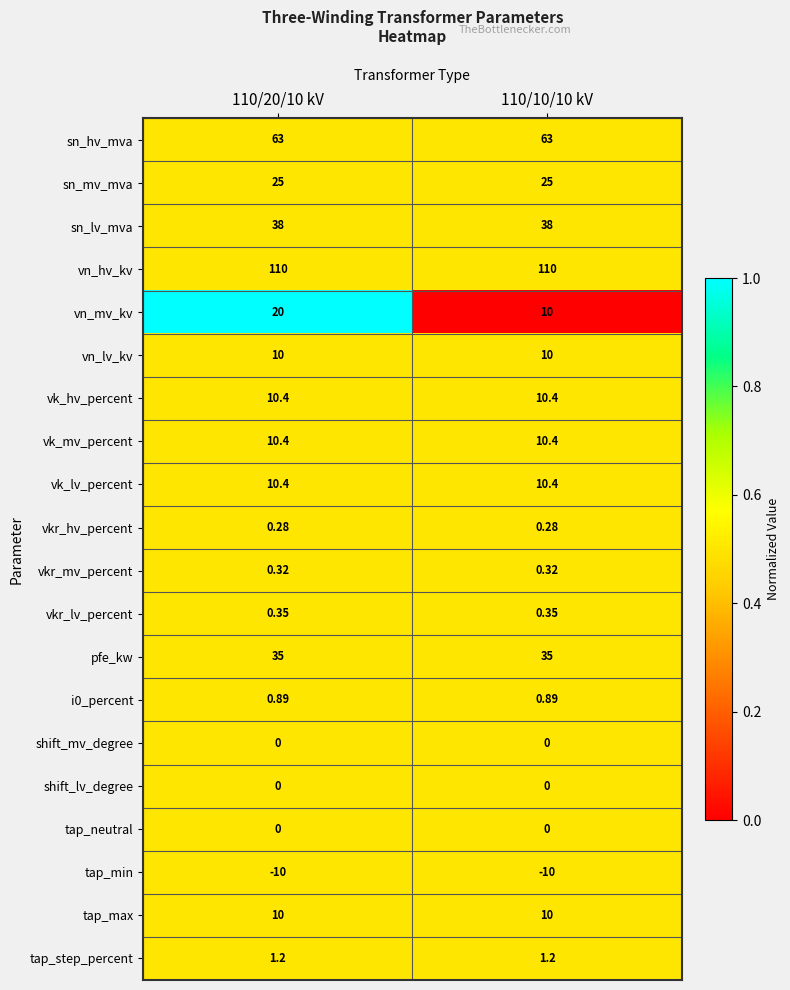

Is the value of pfe_kw at 110/10/10 kV greater than the value of sn_lv_mva at 110/20/10 kV?

No